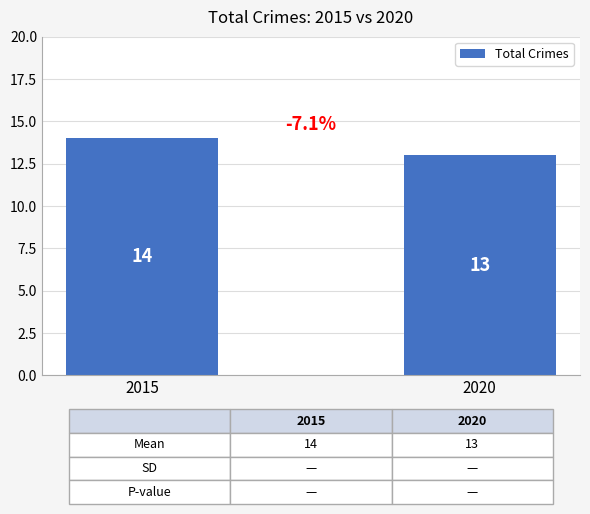

Reading left to right, list all the values displayed in this chart.

14	13